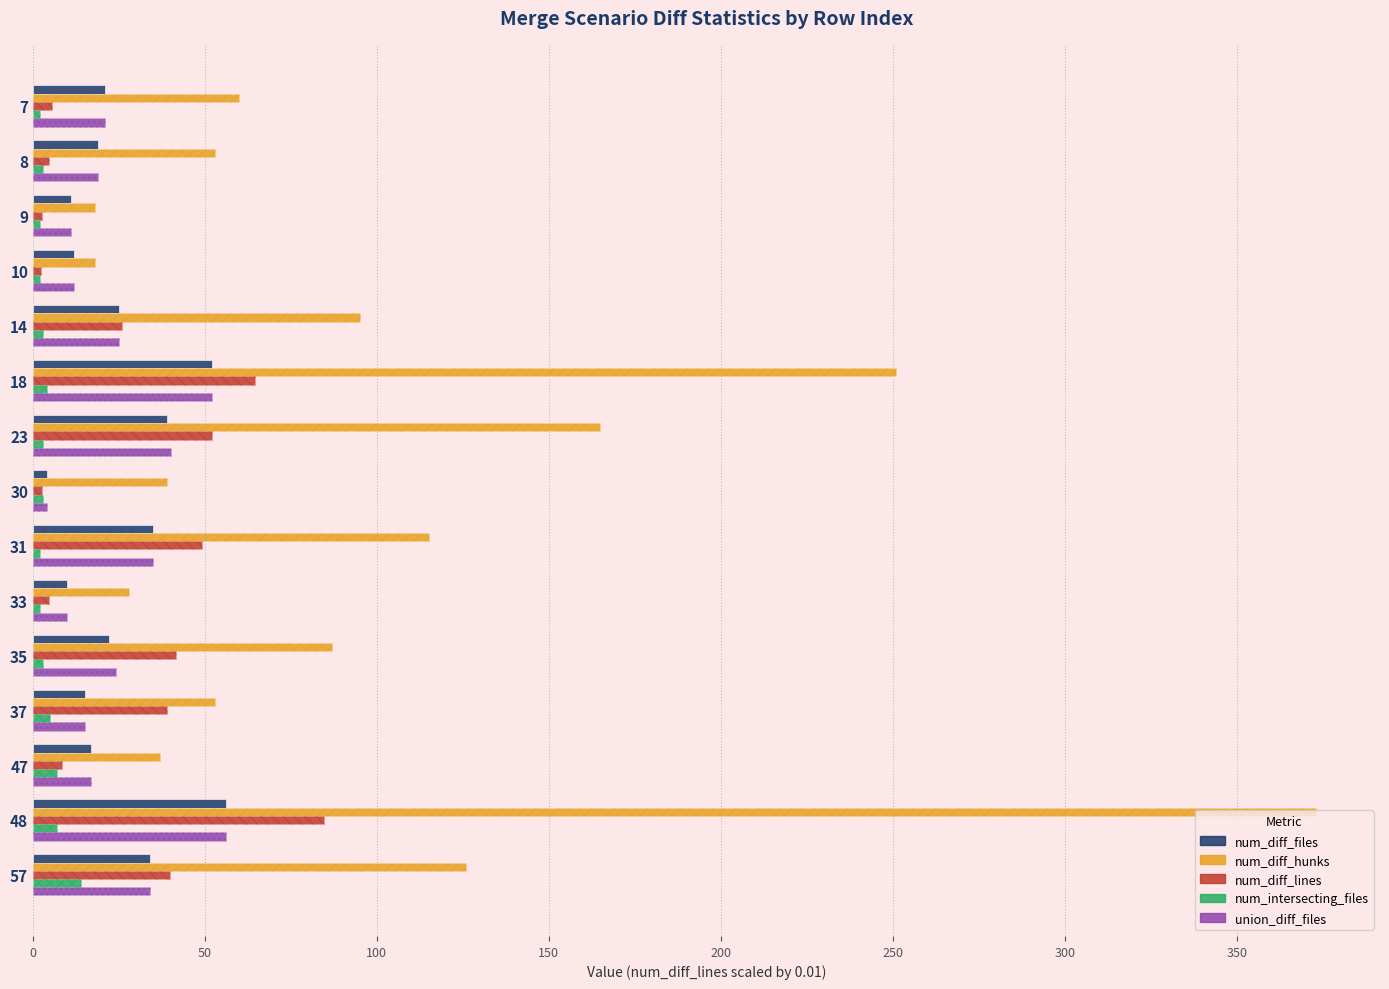

What is the difference between the second highest and second lowest values in the num_diff_files series?

42.0